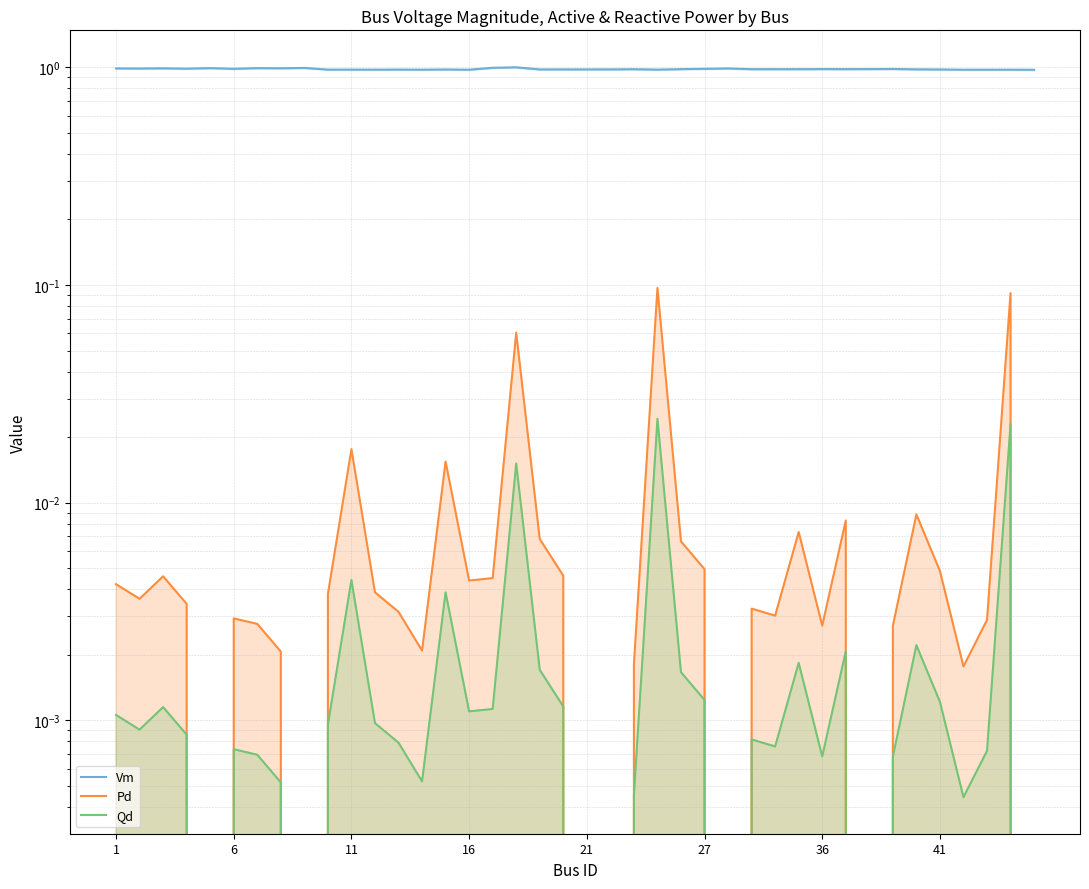

What is the average value of the Vm series?

1.0